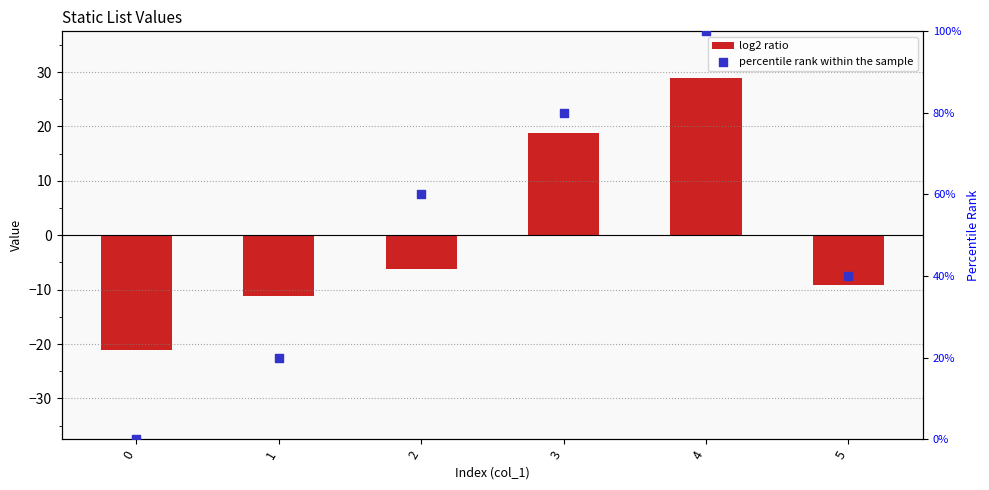

What is the total value across all series at 0?

-21.2